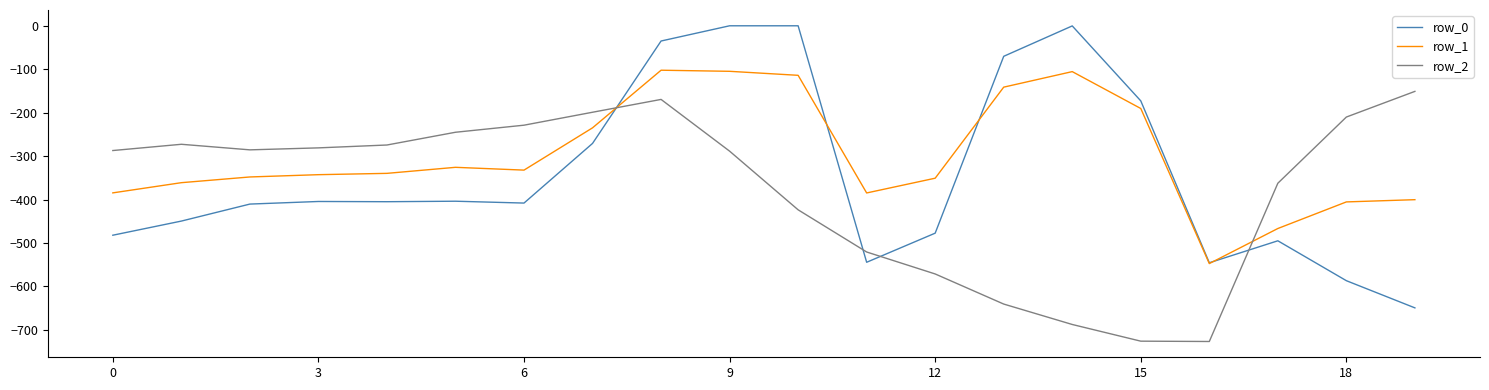

True or false: row_0 has more than 0 points higher than both neighbors.

True